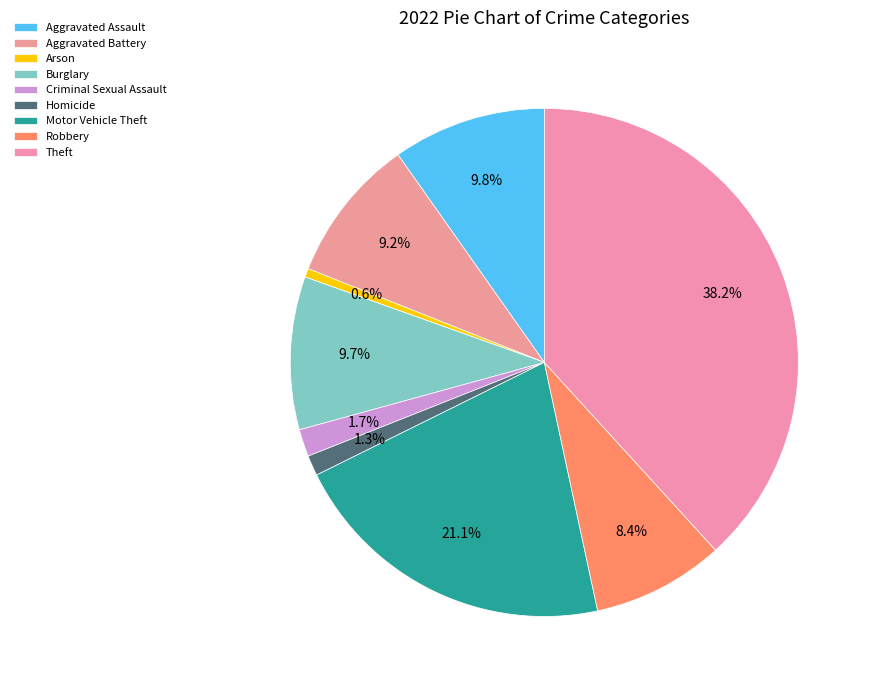

Between Aggravated Battery and Criminal Sexual Assault, which is larger?

Aggravated Battery